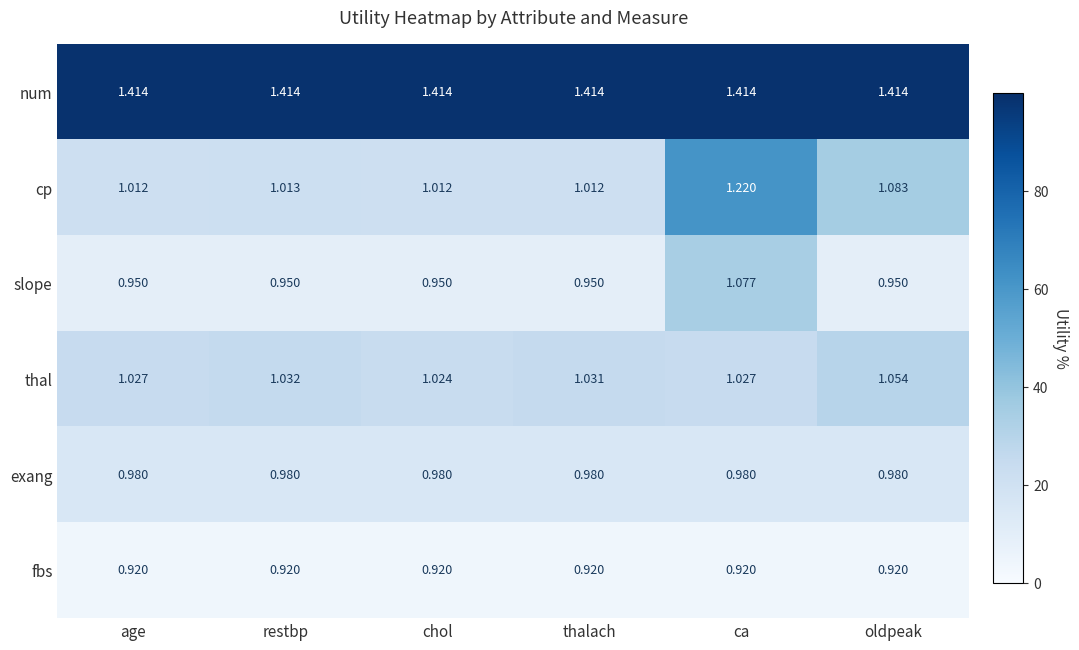

Where is thal nearest to the value 1?

chol